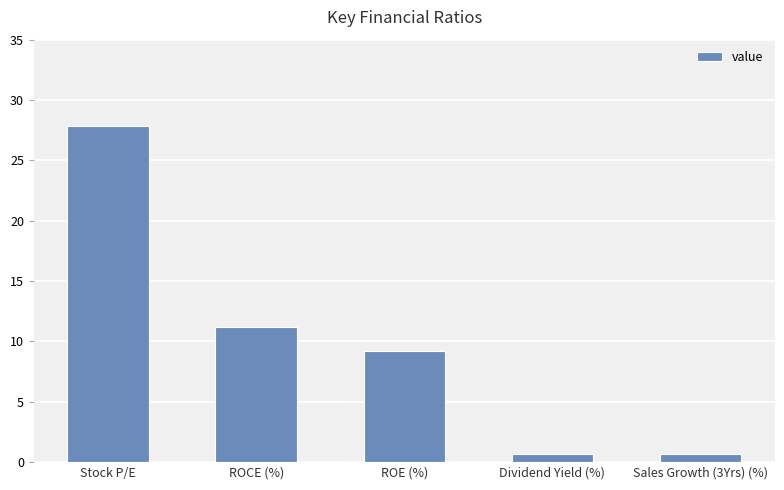

What value does the data have at ROCE (%)?

11.2